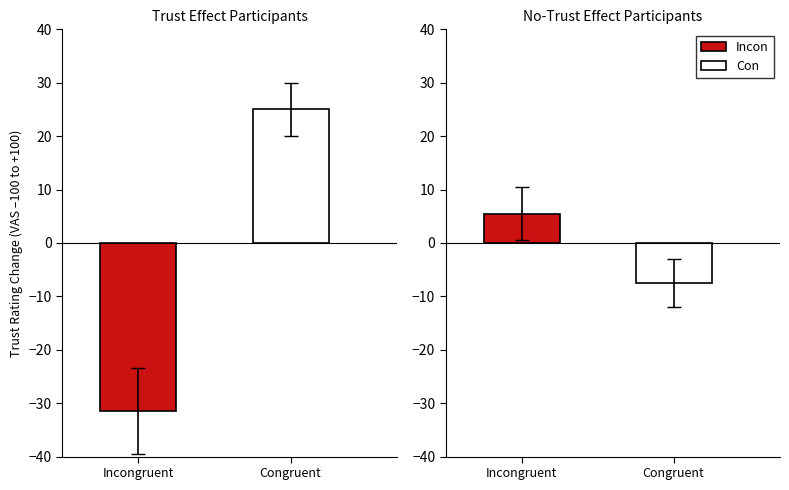

Does the chart contain stacked bars?

No